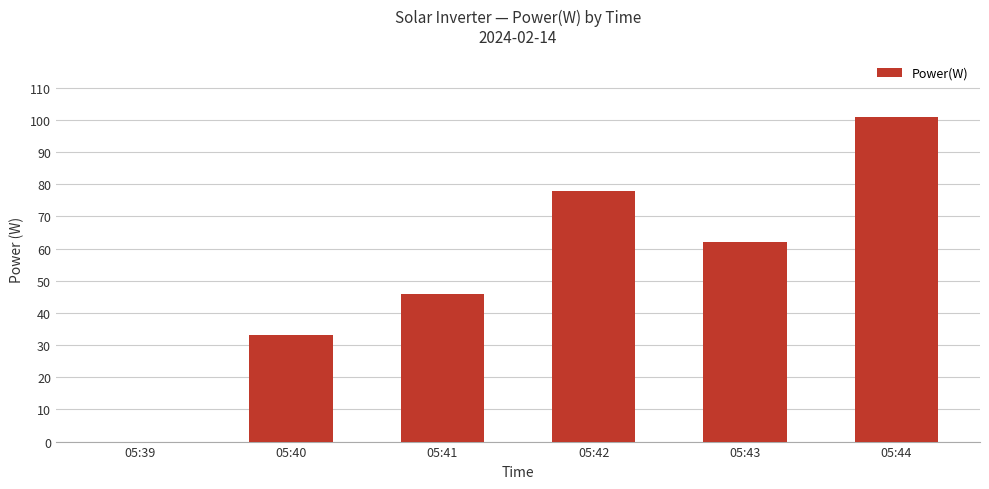

How many values are between 33 and 78?

4